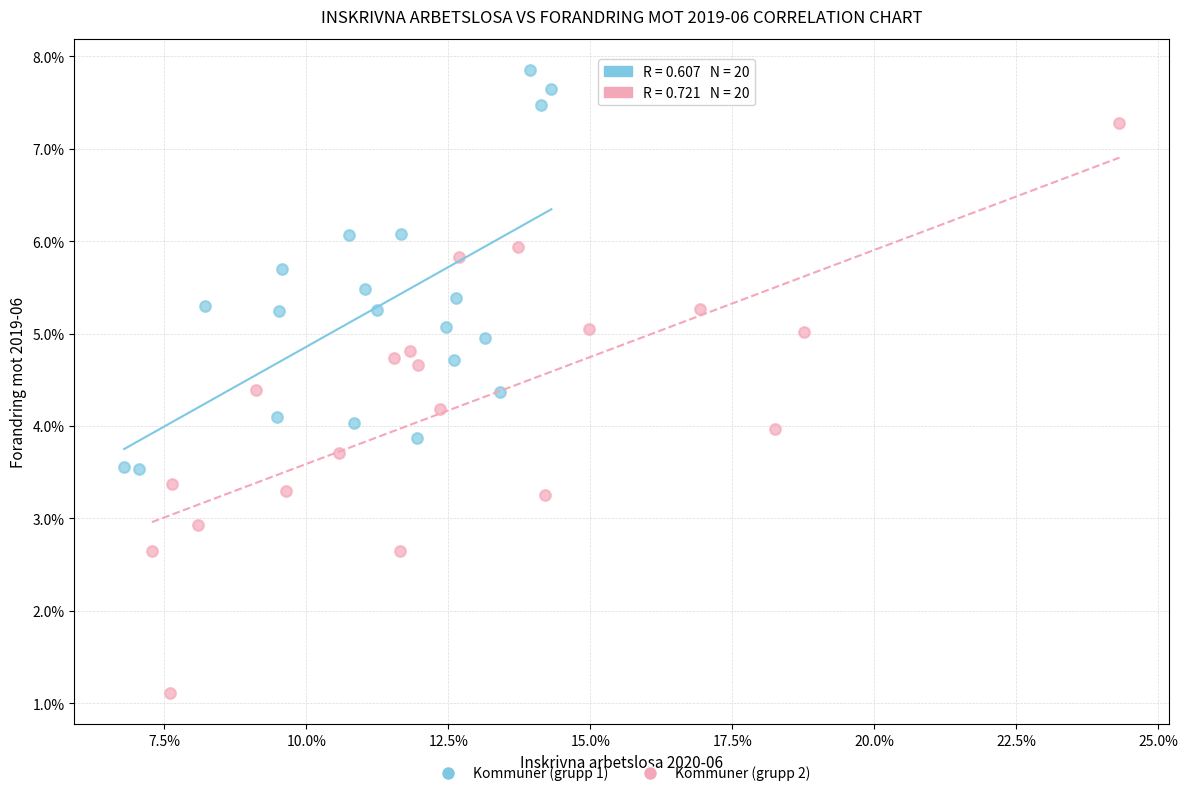

What are all the series names shown in the legend?

Kommuner (grupp 1), Kommuner (grupp 2)